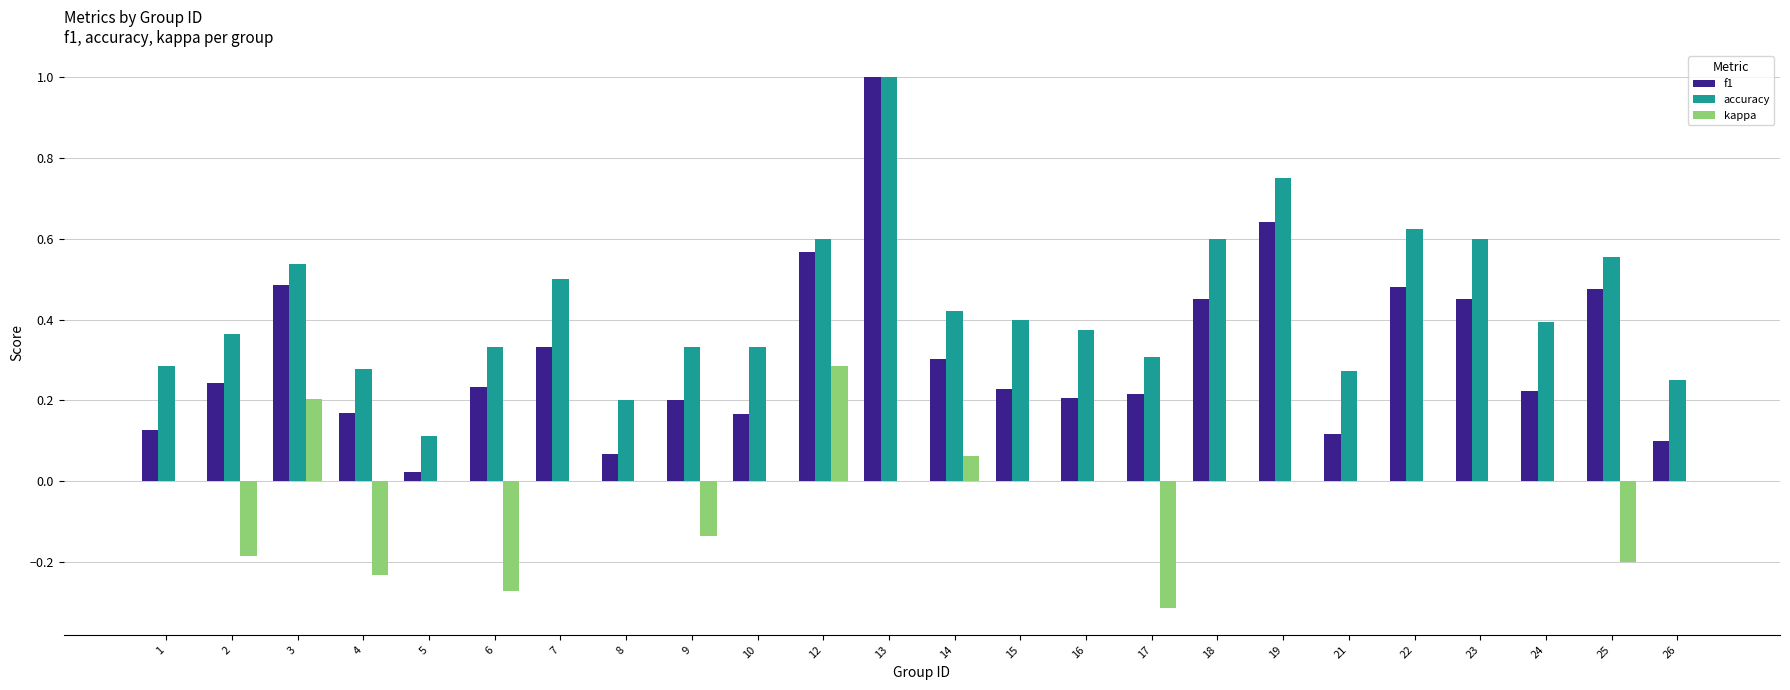

Which label corresponds to the largest value in the chart?

13